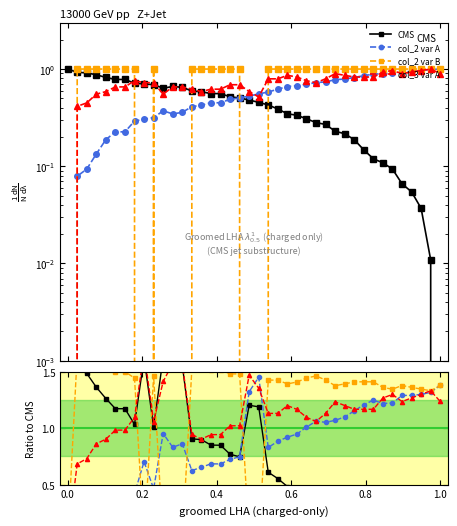

How many values in the col_4 series exceed 1?

33